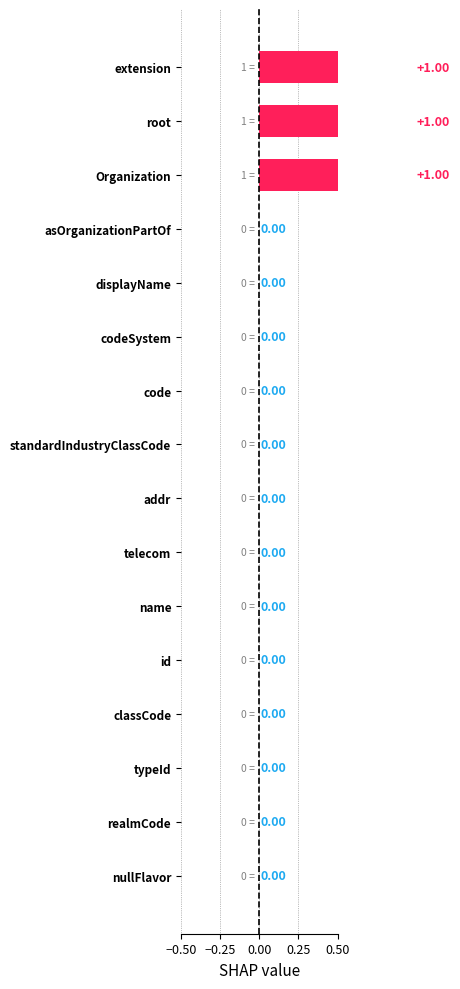

Are the bars grouped side by side (vs. stacked)?

No